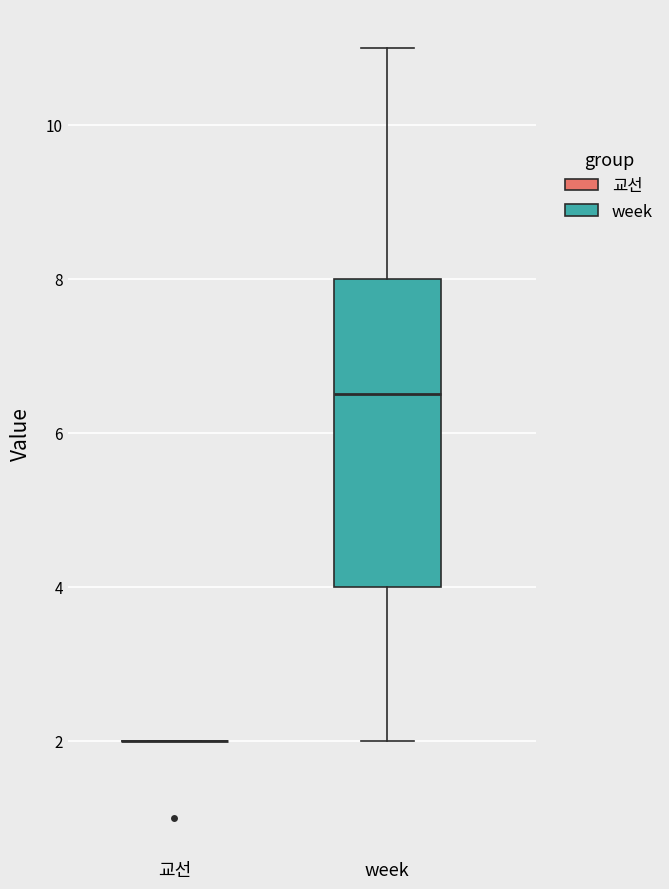

Reading left to right, transcribe this box plot: for each box, give where its median line is, the range the box spans, and where its two whiskers end, as read against the y-axis. The values are not printed on the chart, so give them approximately, as read against the axis.

교선: box collapsed to a line at 2.0, whiskers 2.0 to 2.0
week: median 6.6, box 4.0 to 8.0, whiskers 2.0 to 11.0